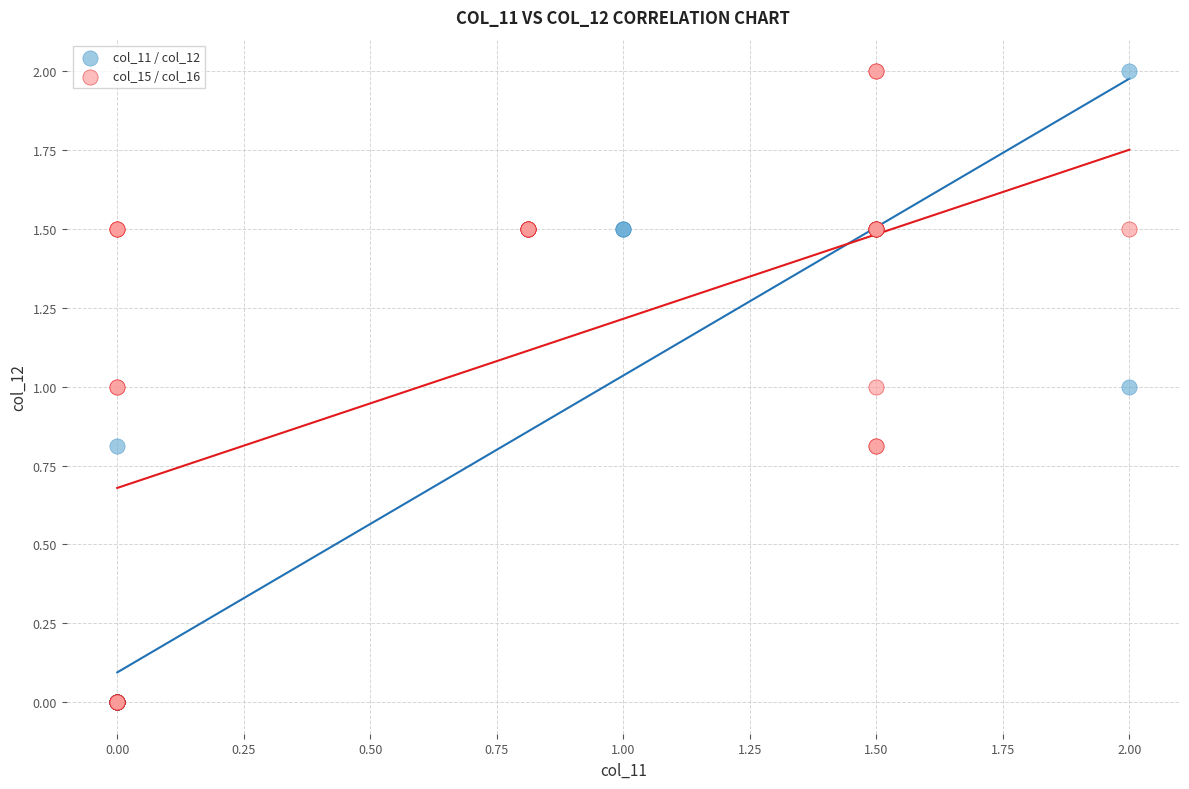

What are all the series names shown in the legend?

col_11 / col_12, col_15 / col_16